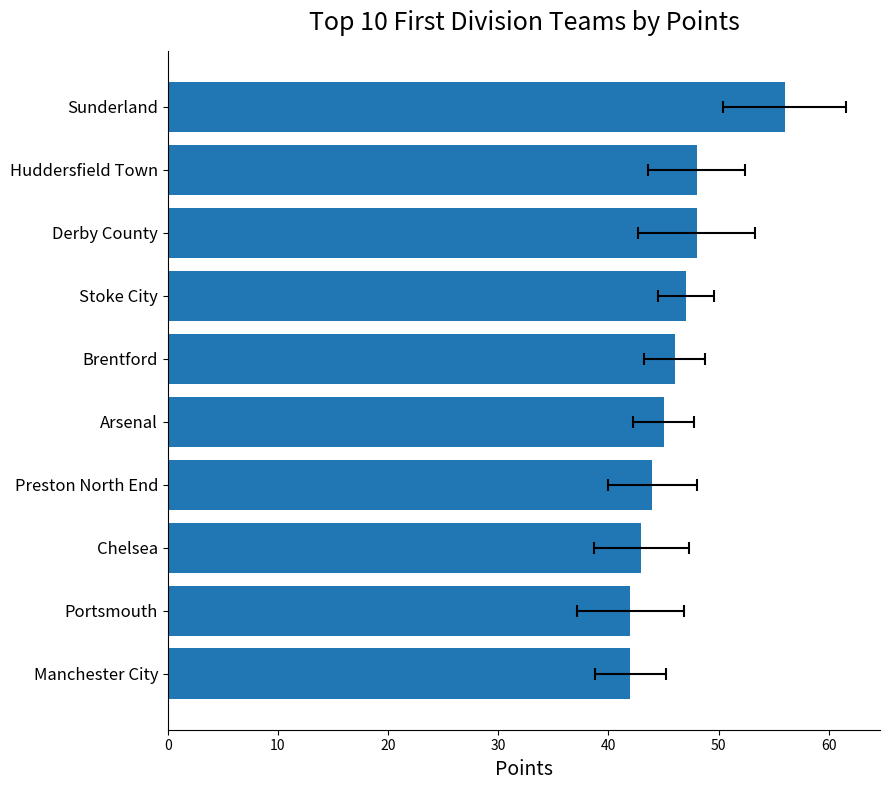

The chart shows a value of 83 at Huddersfield Town. True or false?

False